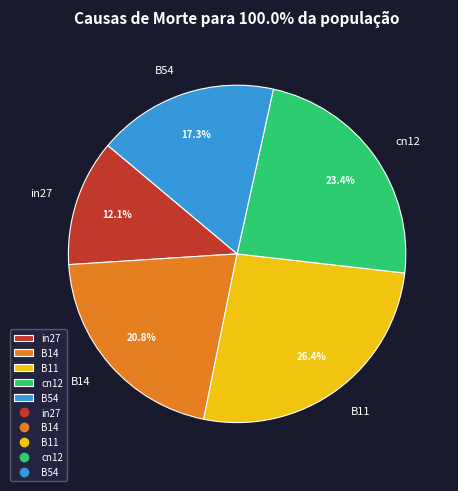

The in27 slice represents 2% of the pie. True or false?

False